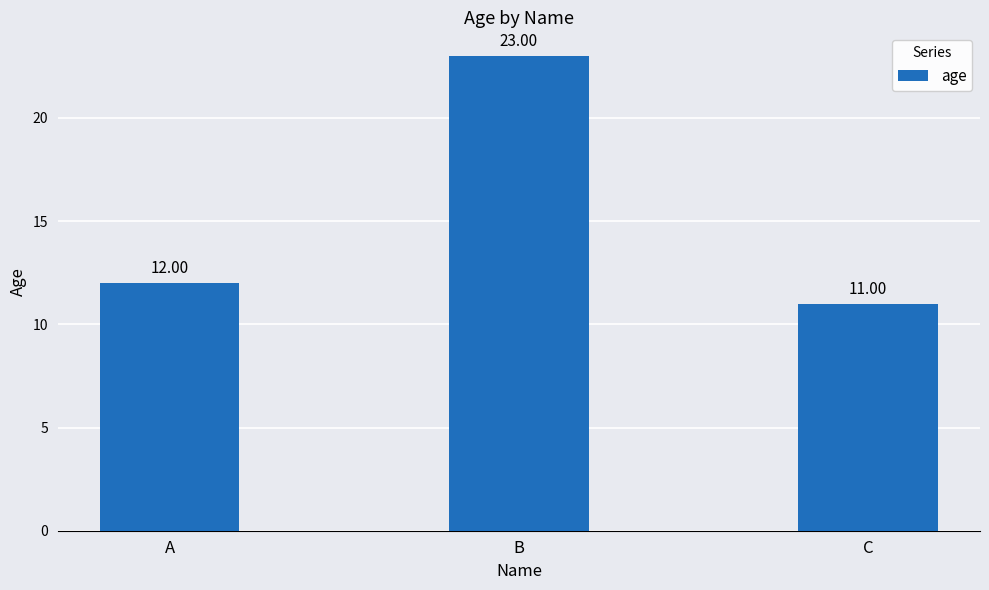

Reading right to left, list all the values displayed in this chart.

11	23	12